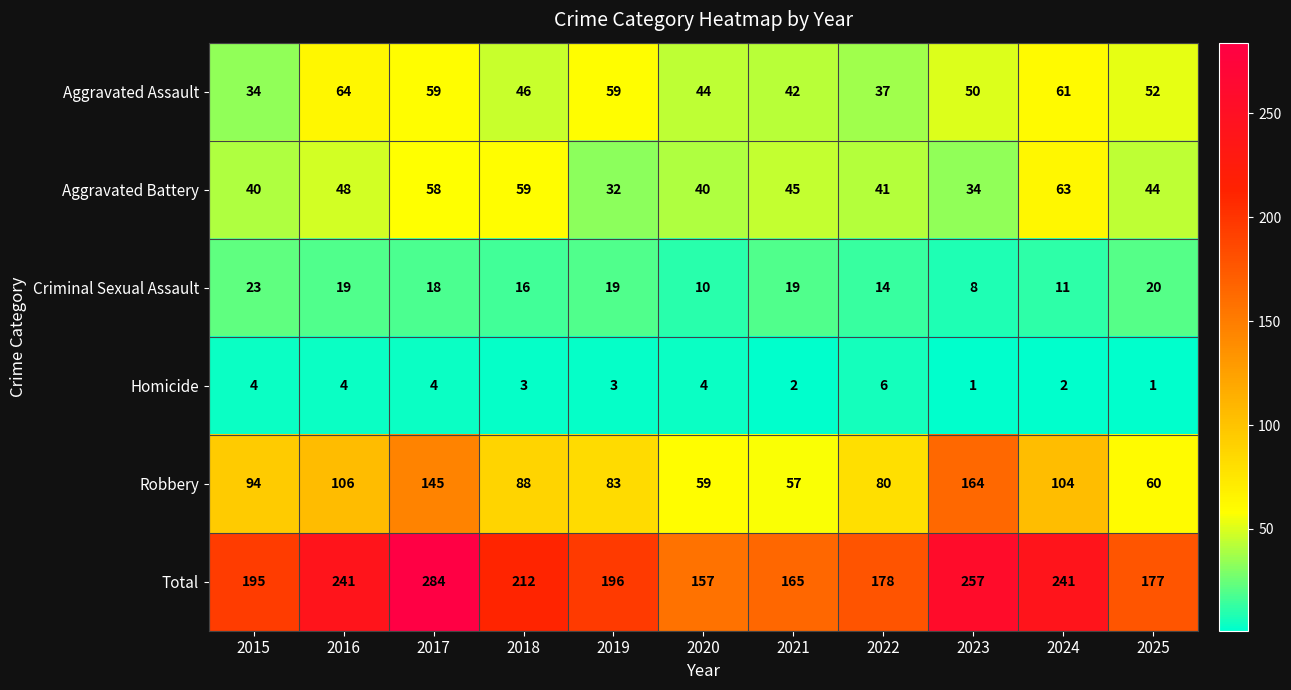

Which series has the largest total across all categories?

Total